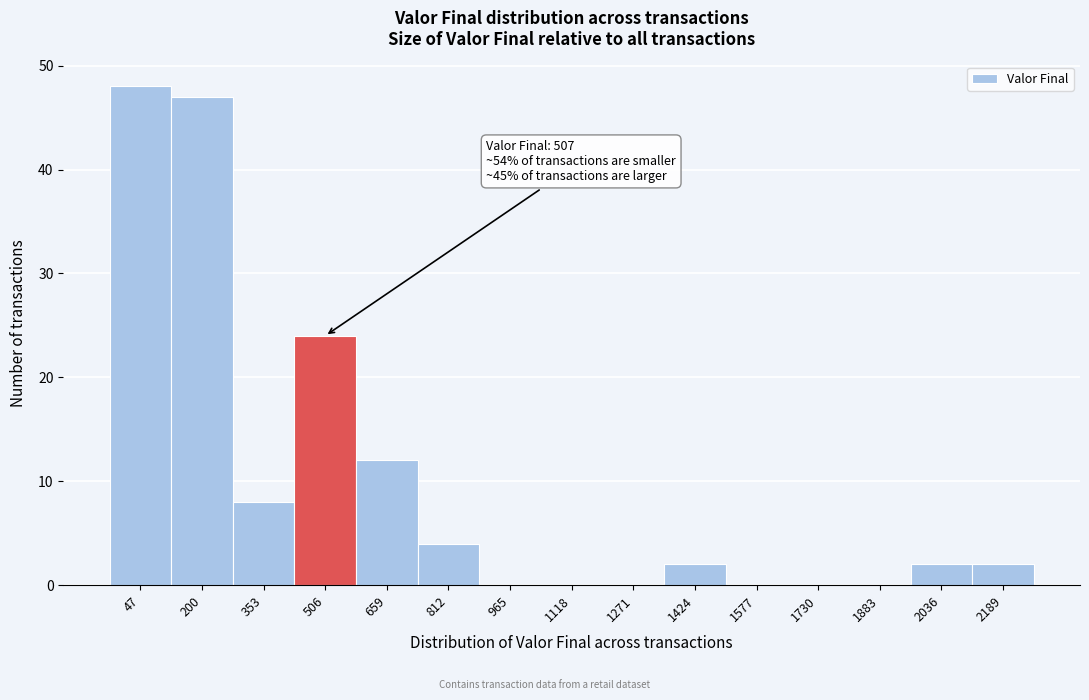

Reading left to right, list all the values displayed in this chart.

47=48	200=47	353=8	506=24	659=12	812=4	965=0	1118=0	1271=0	1424=2	1577=0	1730=0	1883=0	2036=2	2189=2